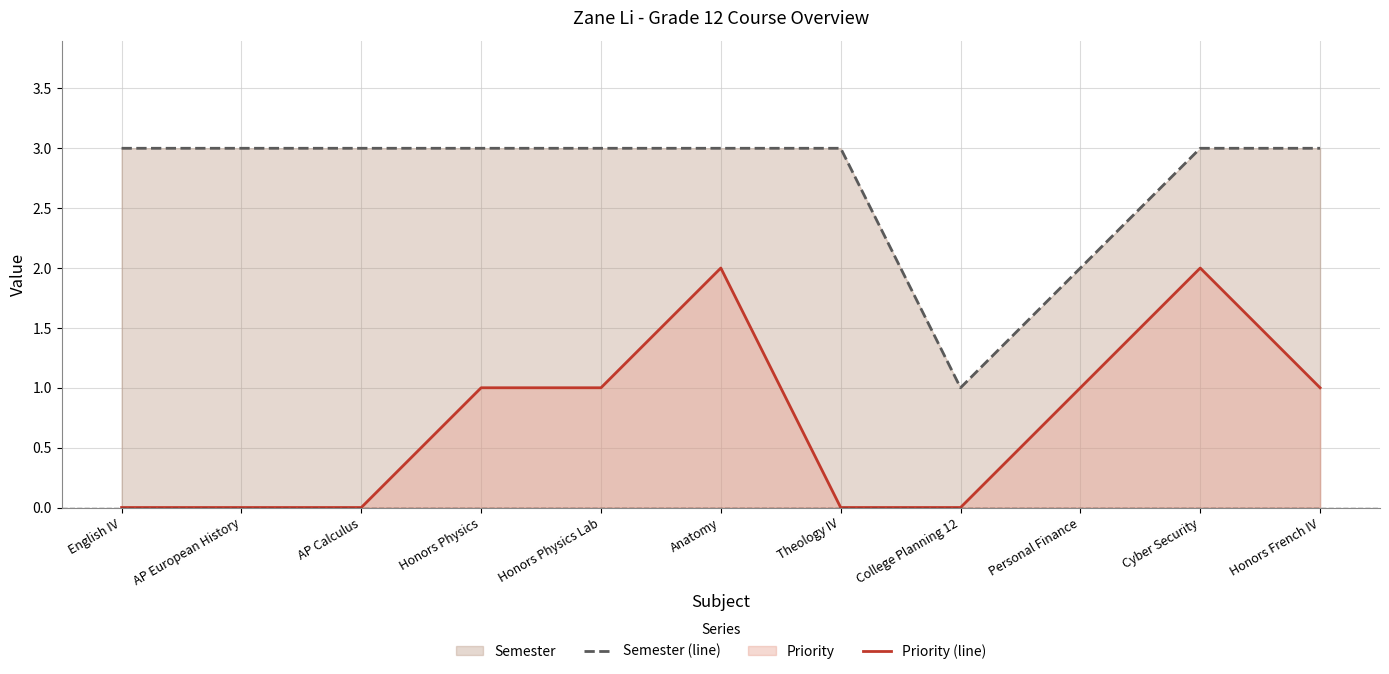

How many positive values does the Priority (line) series have?

6